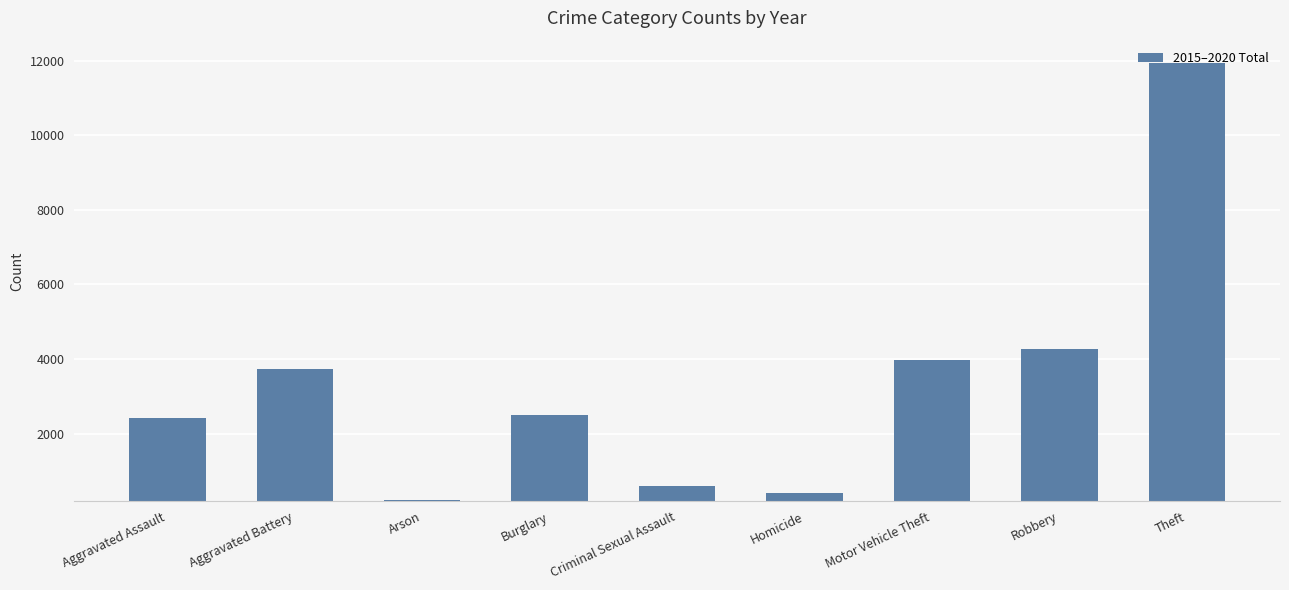

Reading left to right, list all the values displayed in this chart.

Aggravated Assault=2431	Aggravated Battery=3723	Arson=222	Burglary=2508	Criminal Sexual Assault=597	Homicide=409	Motor Vehicle Theft=3965	Robbery=4280	Theft=11939